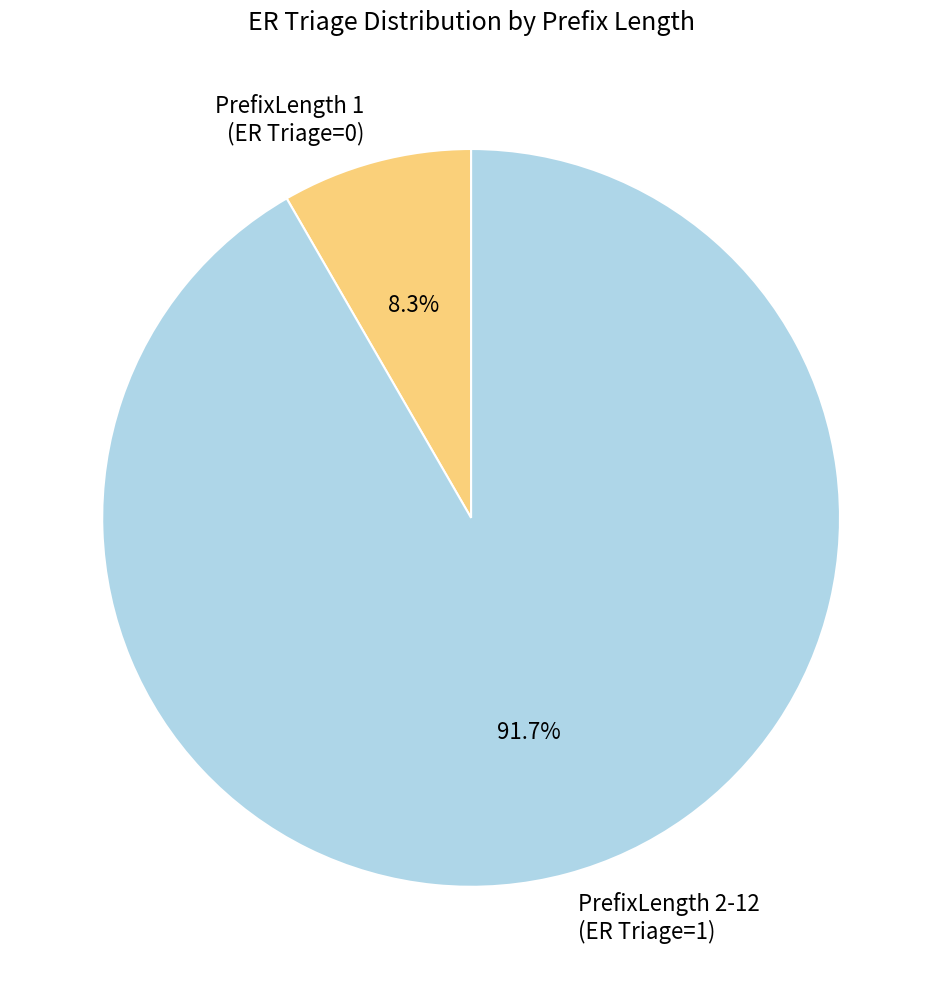

What is the majority slice?

PrefixLength 2-12 (ER Triage=1)